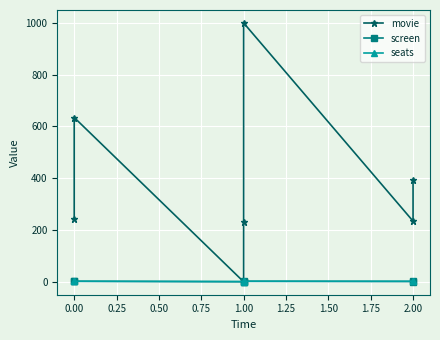

Does the chart display data point markers on the line(s)?

Yes